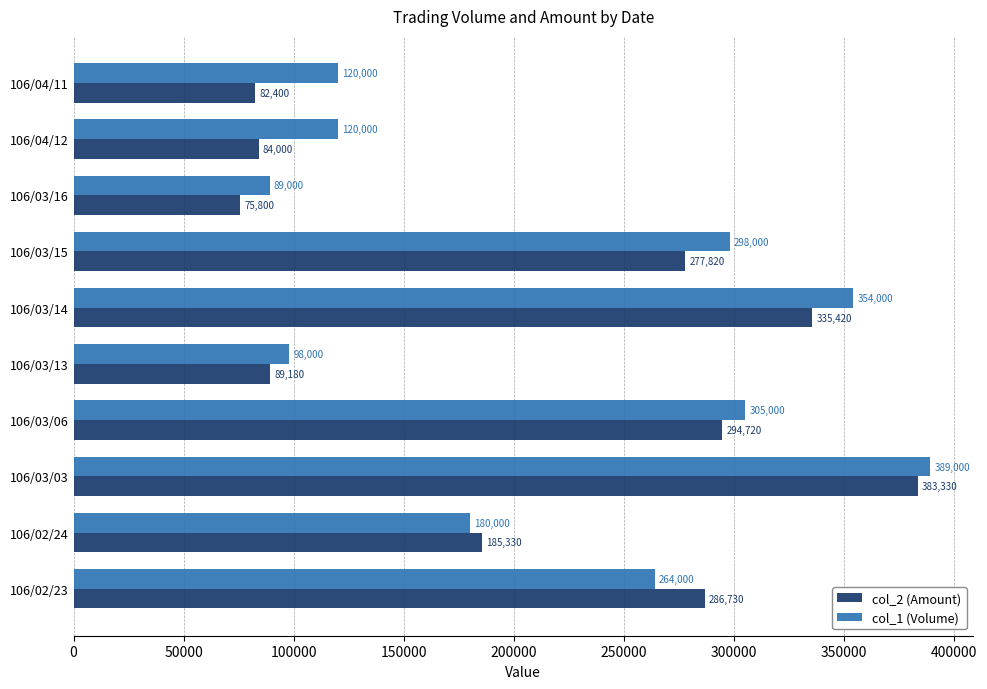

Between 106/03/15 and 106/04/12, which series saw the biggest shift?

col_2 (Amount)